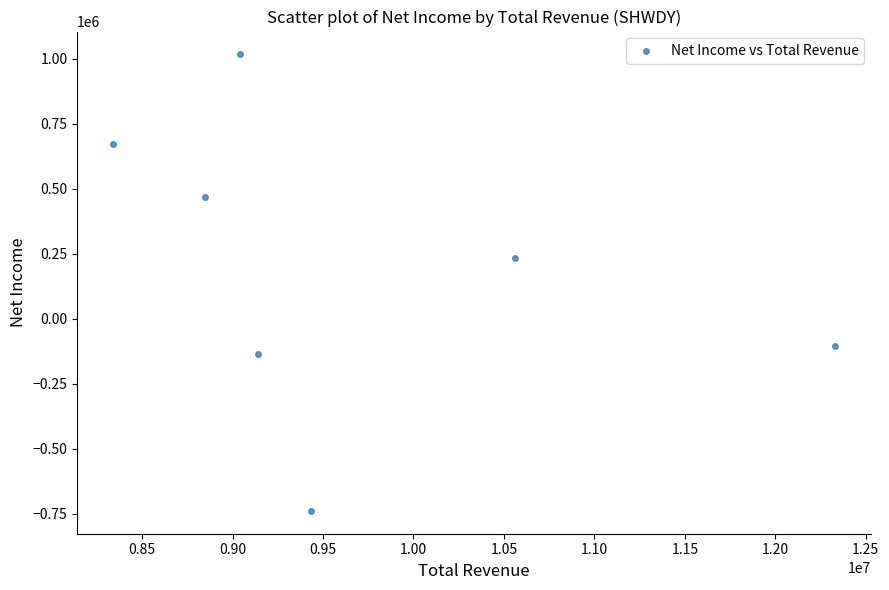

What is the average Y value?

201571